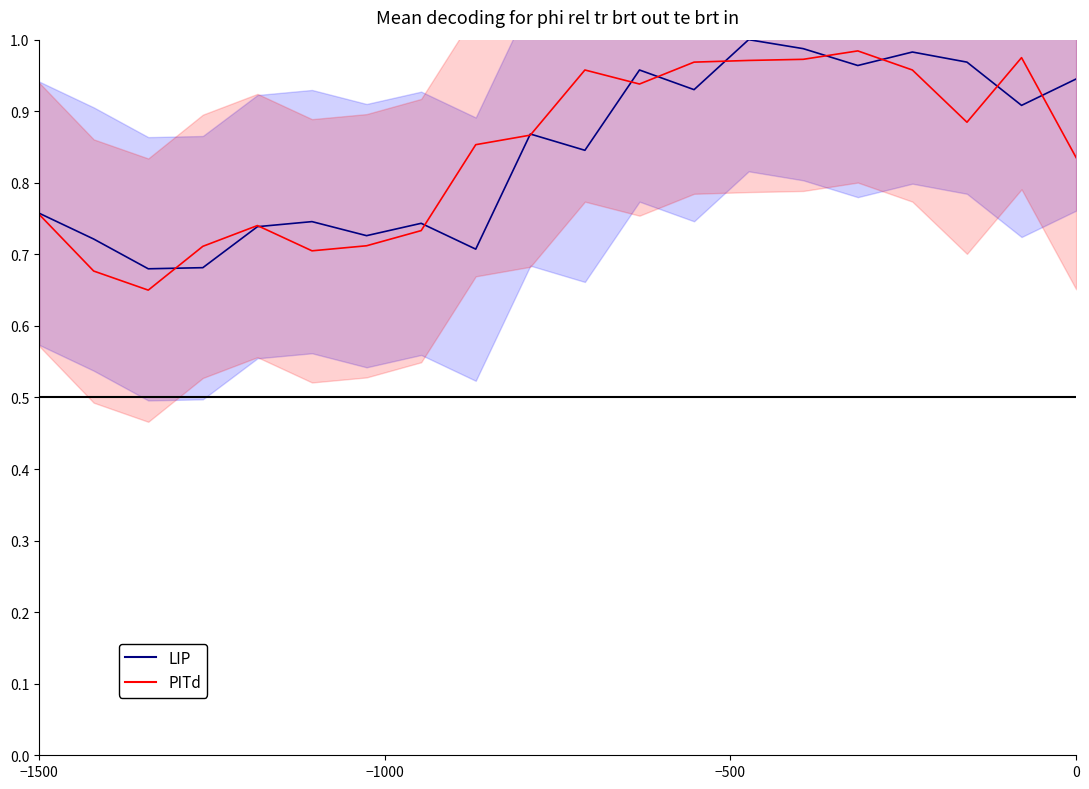

How many lines are shown in the chart?

2